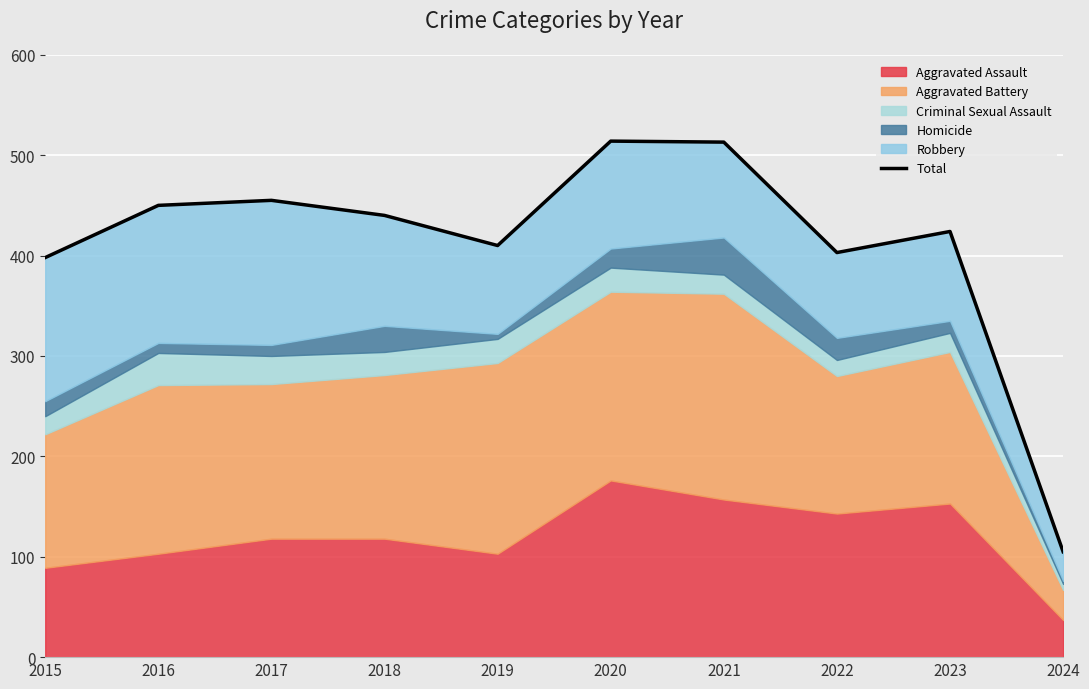

Rank the categories by value from lowest to highest.

2024, 2015, 2022, 2019, 2023, 2018, 2016, 2017, 2021, 2020